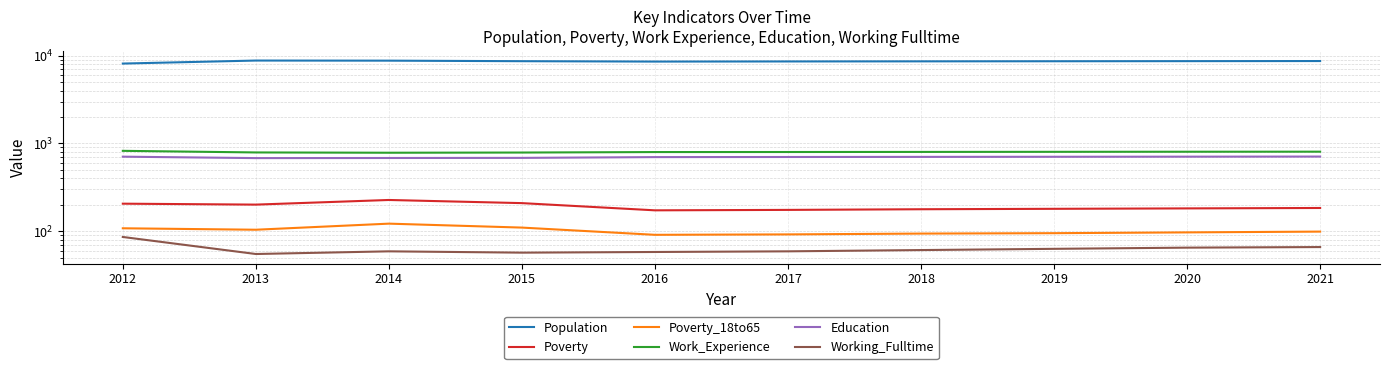

How many categories are shown in the chart?

10